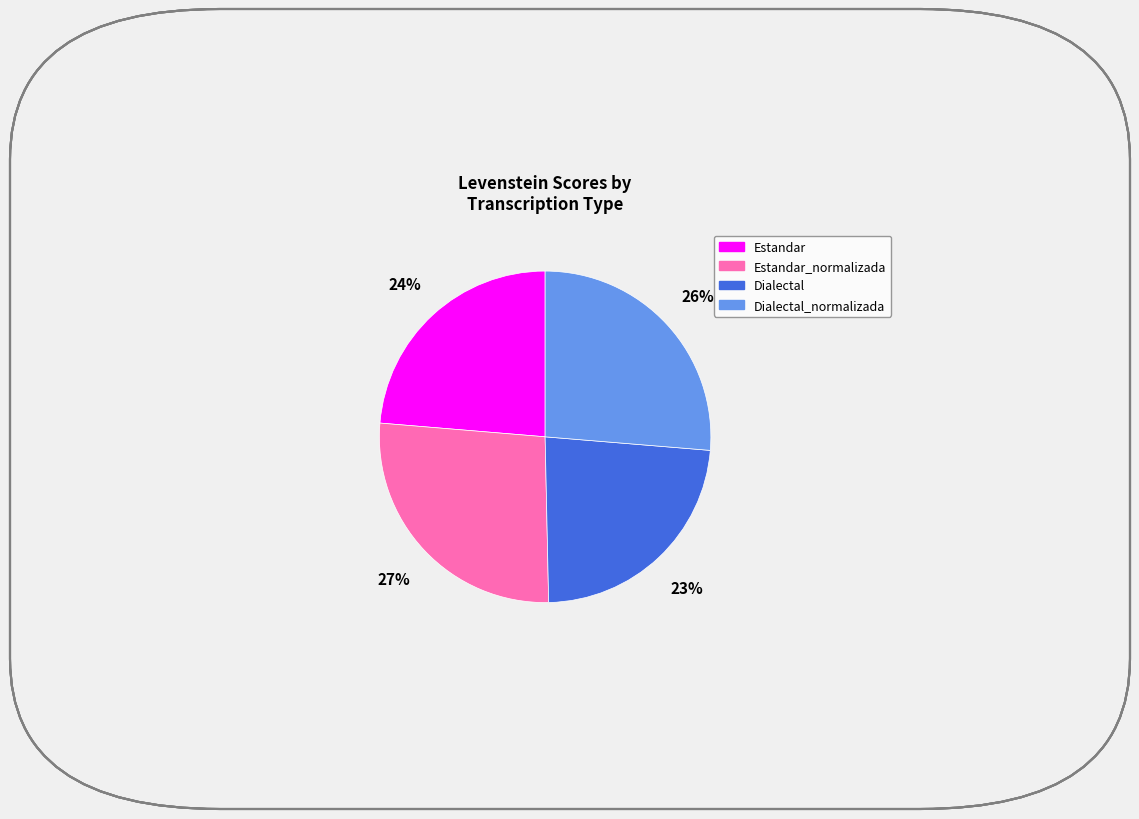

To the nearest percent, what is the average slice percentage?

25%